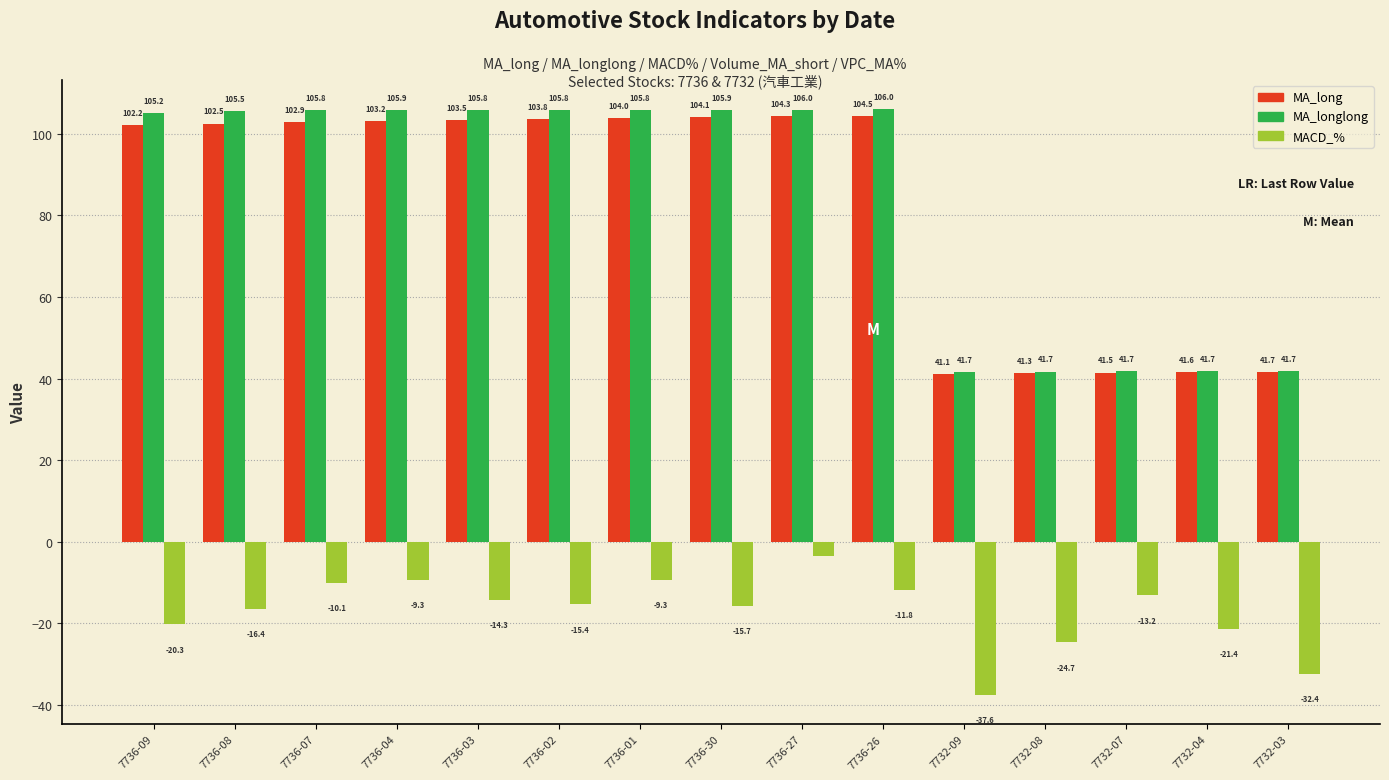

What is the minimum value for MA_long?

41.1